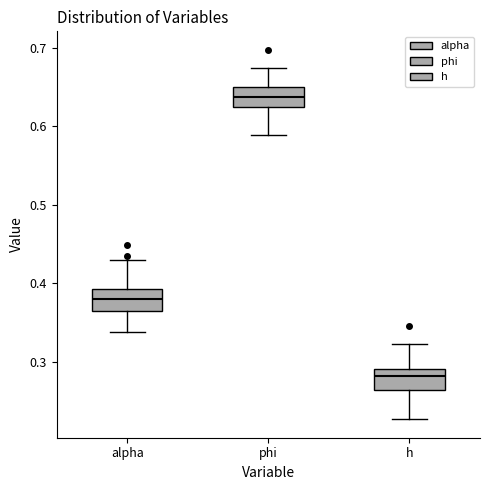

Where does the median line of the box for alpha sit on the y-axis? The values are not printed on the chart, so give them approximately, as read against the axis.

0.38